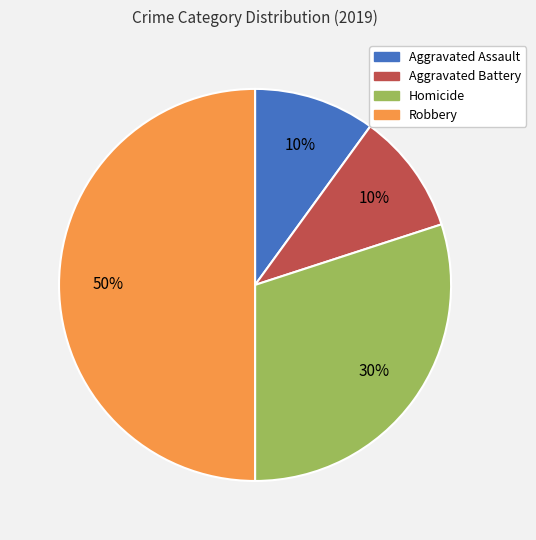

What is the ratio of the value at Aggravated Battery to the value at Aggravated Assault?

1.0